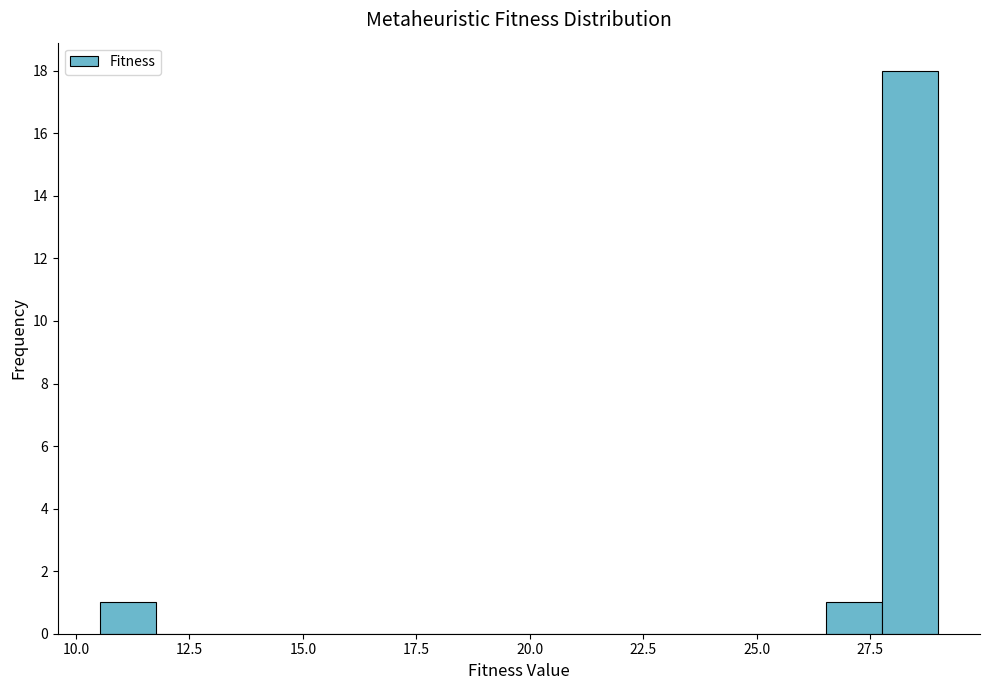

Around what value on the x-axis is the tallest bar? Give the approximate position of its centre, as read against the axis.

28.5